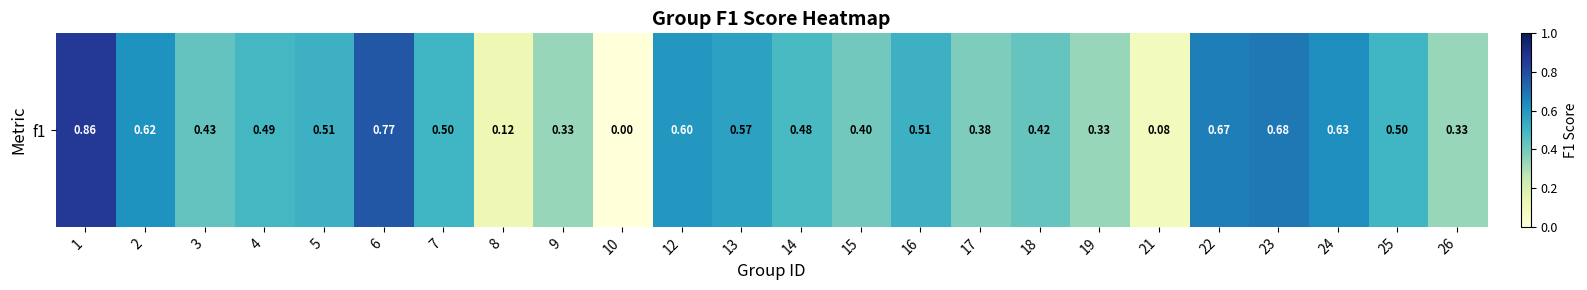

What is the difference between the values at 14 and 8?

0.4